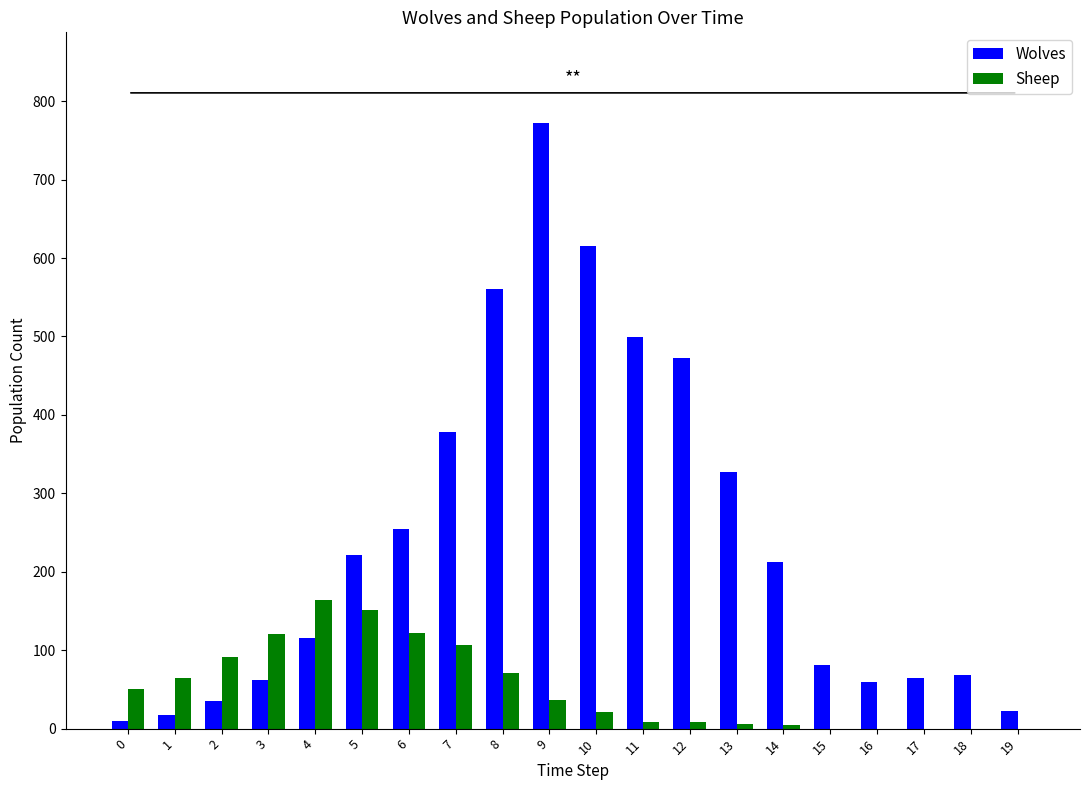

Is the value of Wolves at 12 greater than the value of Sheep at 4?

Yes